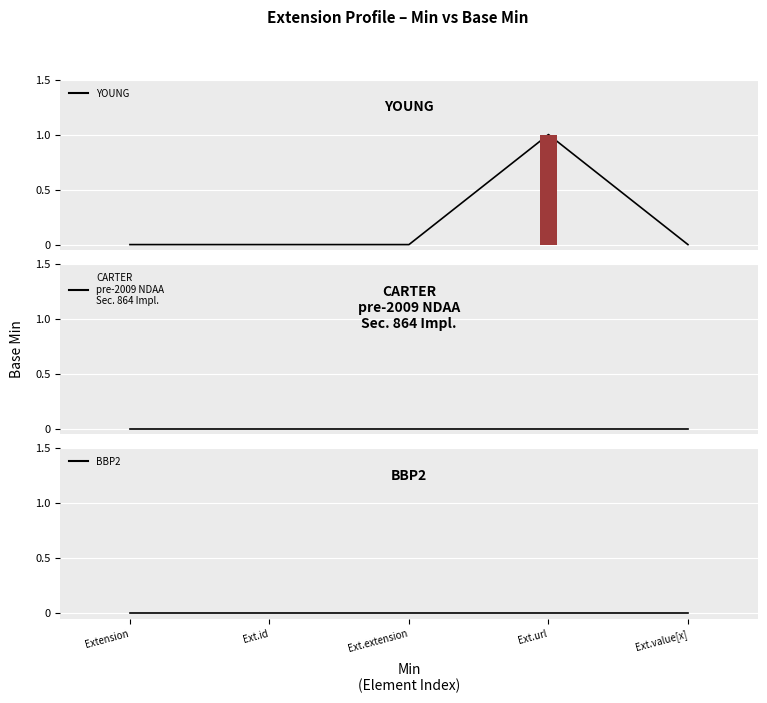

Reading left to right, transcribe all the data shown in this chart.

YOUNG: Extension=0	Ext.id=0	Ext.extension=0	Ext.url=1	Ext.value[x]=0
CARTER
pre-2009 NDAA
Sec. 864 Impl.: Extension=0	Ext.id=0	Ext.extension=0	Ext.url=0	Ext.value[x]=0
BBP2: Extension=0	Ext.id=0	Ext.extension=0	Ext.url=0	Ext.value[x]=0